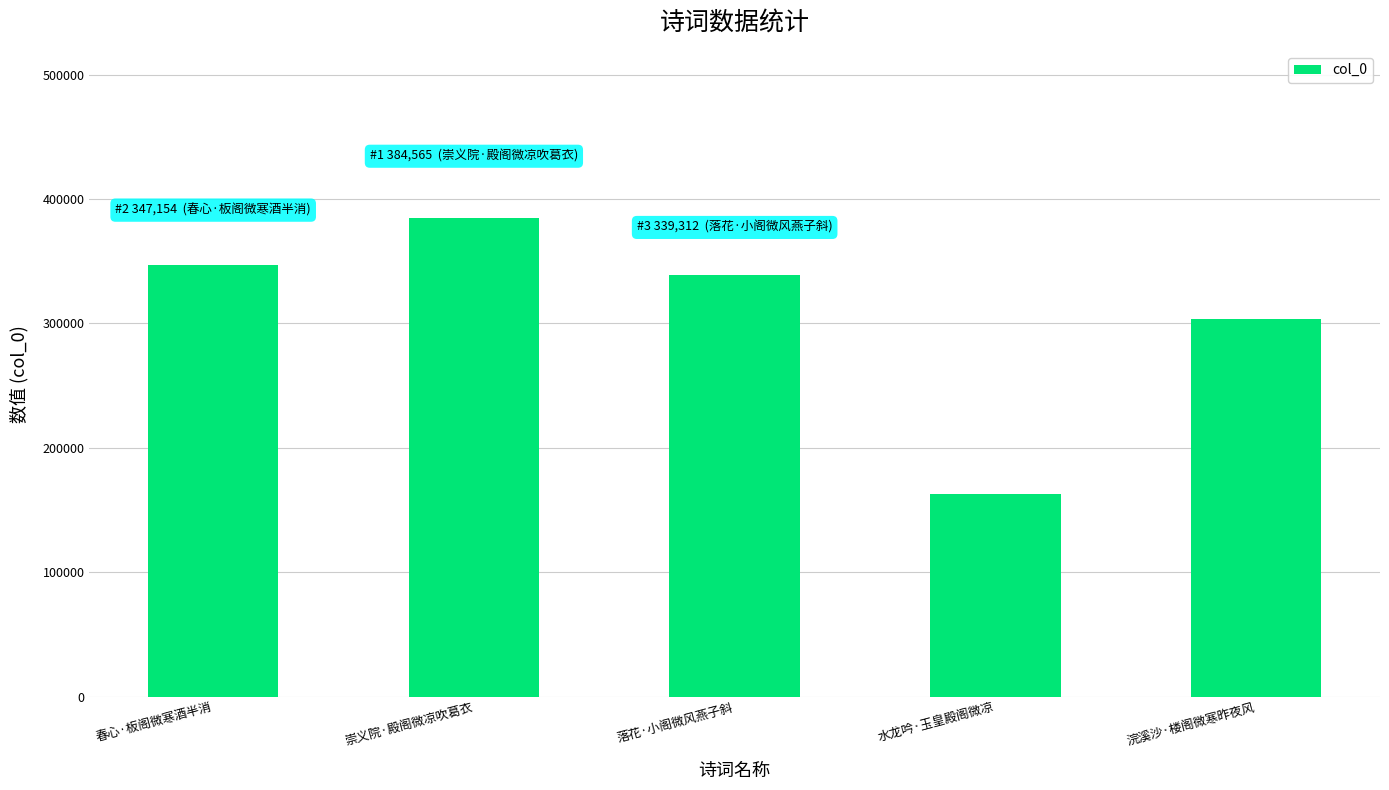

What is the value of the 3rd bar from the left?

339312